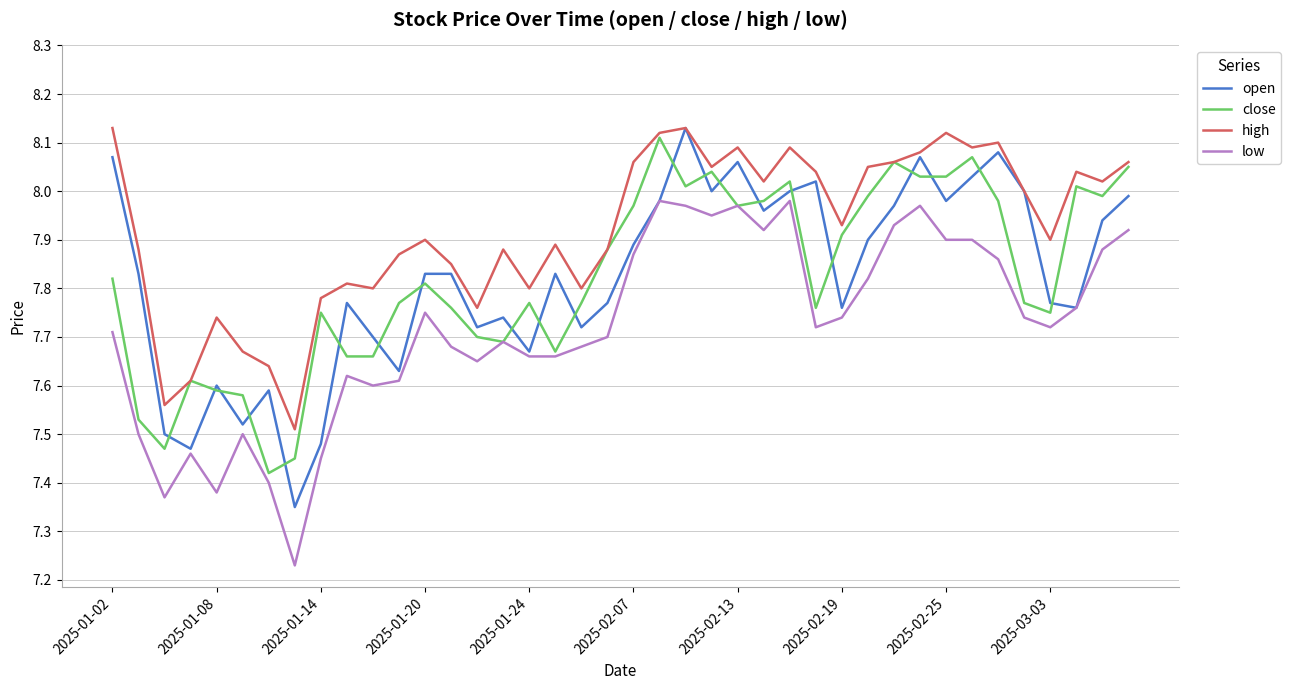

What are all the series names shown in the legend?

open, close, high, low